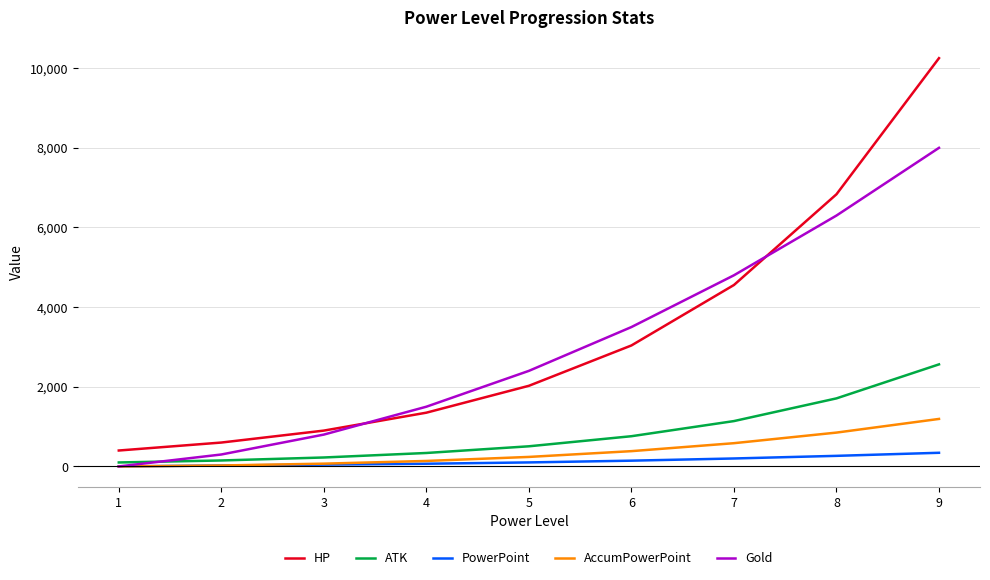

Which label corresponds to the largest value in the chart?

9